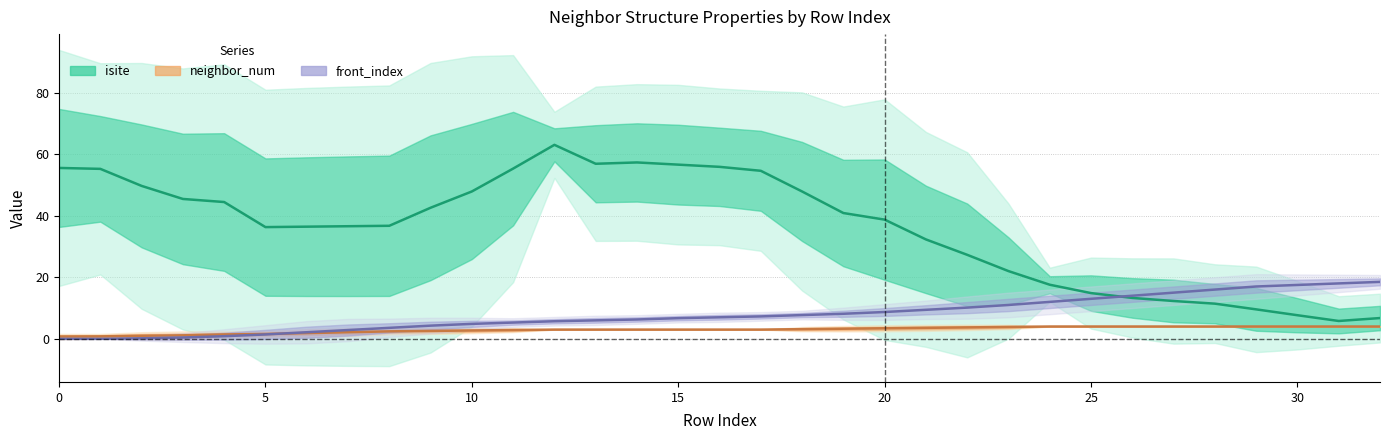

Which series has the largest total across all categories?

isite